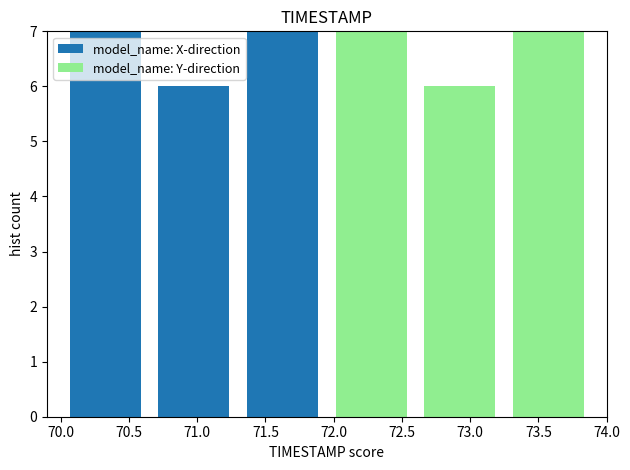

Reading left to right, list every stacked bar in this chart as the range it spans on the x-axis followed by its total height. The values are not printed on the chart, so give them approximately, as read against the axis.

70.00 to 70.65: 7
70.65 to 71.30: 6
71.30 to 71.95: 7
71.95 to 72.60: 7
72.60 to 73.25: 6
73.25 to 73.90: 7